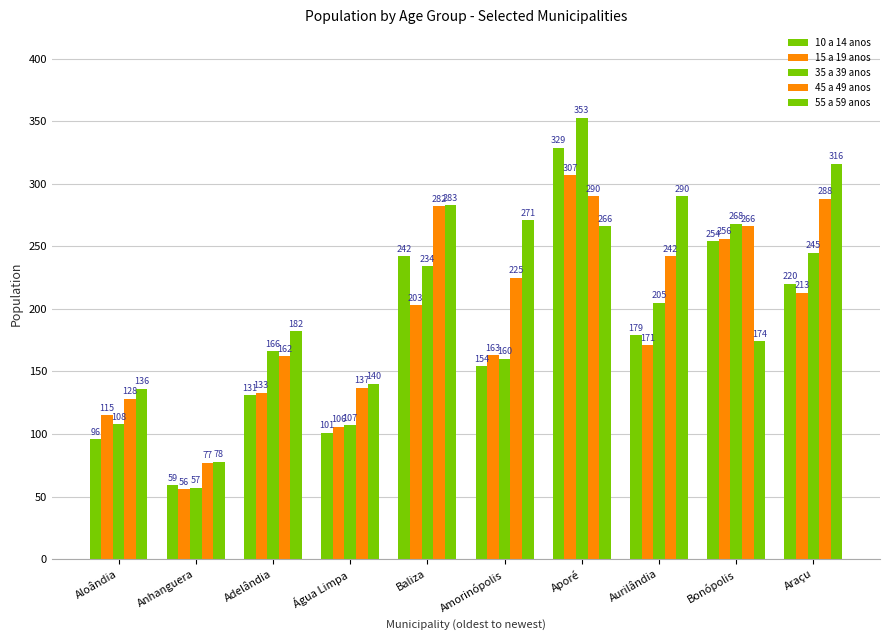

How many groups of bars are there?

10